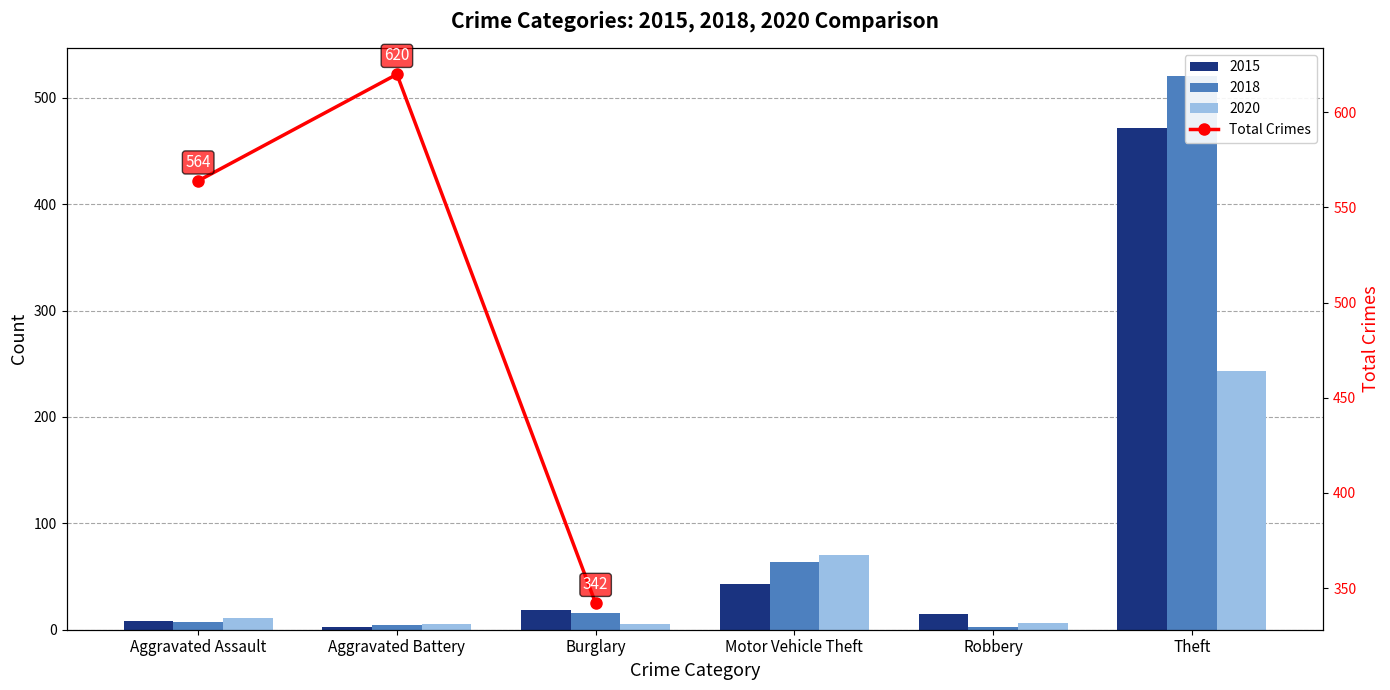

What is the label of the 1st bar from the right?

Burglary